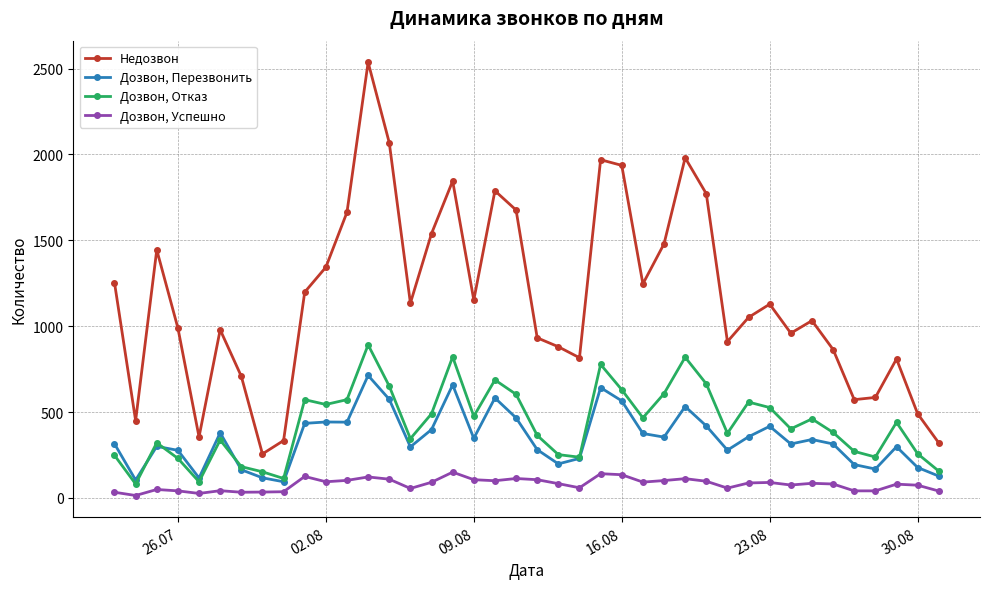

What are all the series names shown in the legend?

Недозвон, Дозвон, Перезвонить, Дозвон, Отказ, Дозвон, Успешно